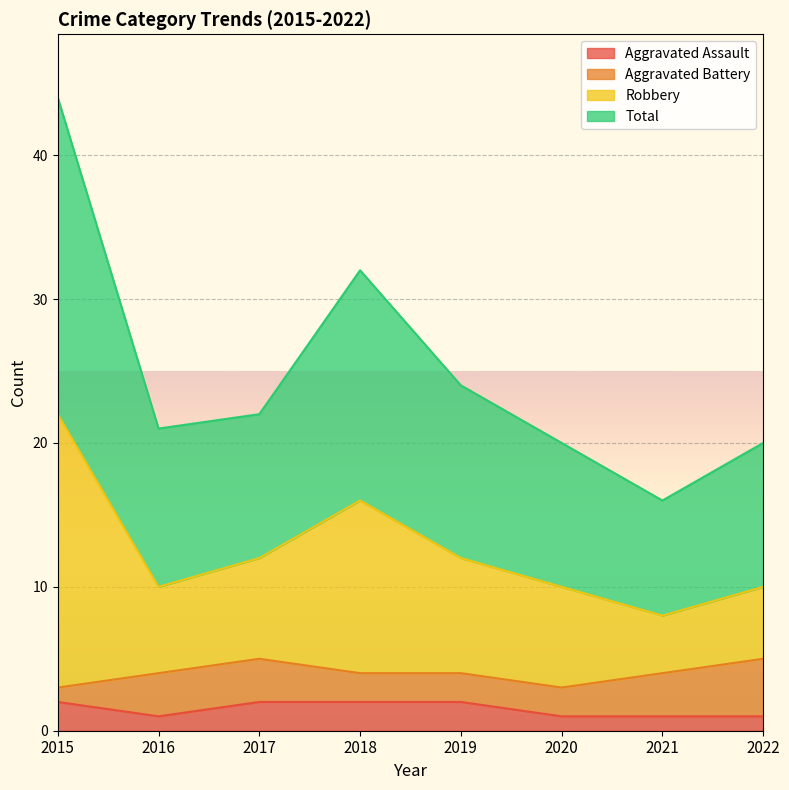

What is the highest value of the Total series?

22